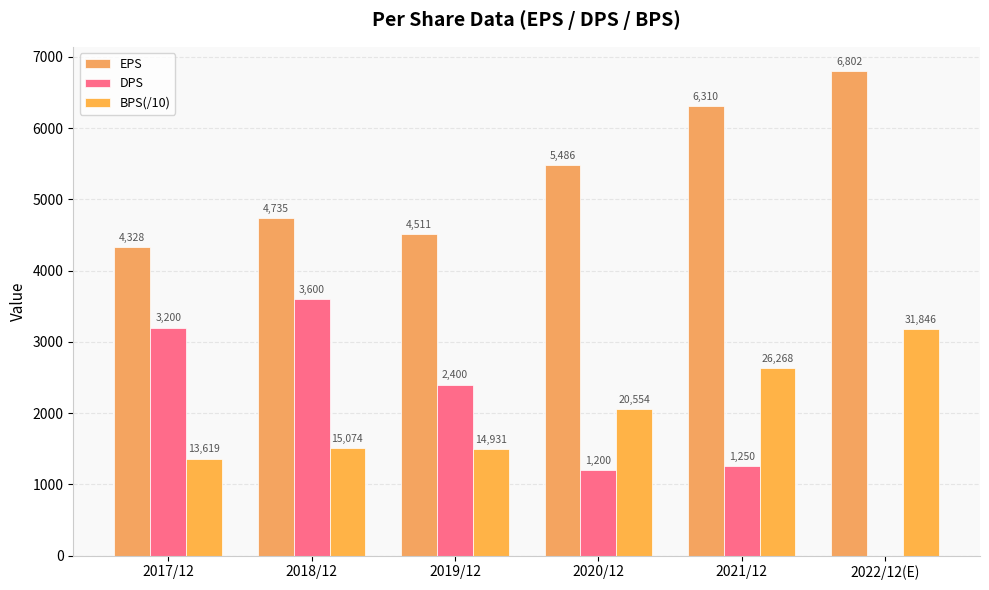

Where does the EPS series first go above 5486?

2021/12